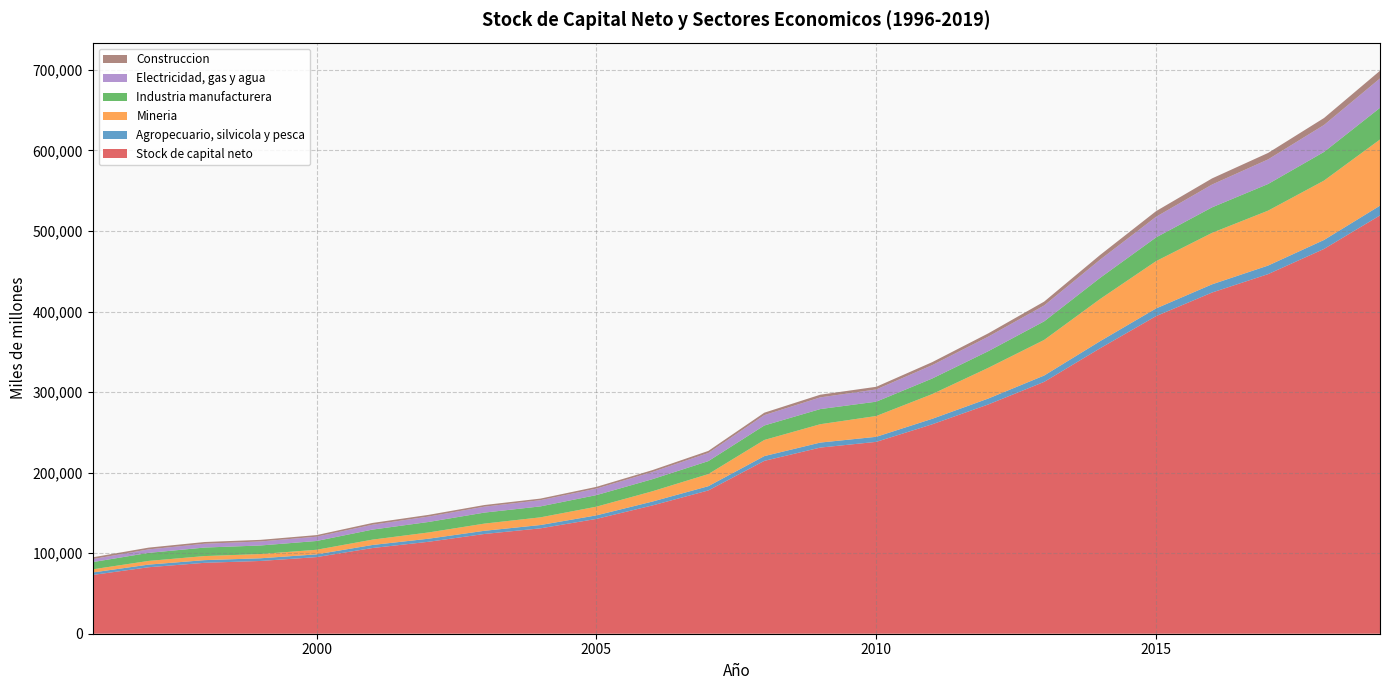

Reading left to right, what are all the values shown in this chart?

Stock de capital neto: 1996=72946	1997=82533	1998=88035	1999=90335	2000=95122	2001=106400	2002=114133	2003=123831	2004=130825	2005=142529	2006=159234	2007=177864	2008=214591	2009=231076	2010=238163	2011=259981	2012=284579	2013=312656	2014=354383	2015=394297	2016=423561	2017=446396	2018=477682	2019=519280
Agropecuario, silvicola y pesca: 1996=3073	1997=3273	1998=3317	1999=3330	2000=3399	2001=3777	2002=3796	2003=3949	2004=4101	2005=4389	2006=4813	2007=5282	2008=5904	2009=6214	2010=6288	2011=6808	2012=7332	2013=7876	2014=8802	2015=9533	2016=10187	2017=10623	2018=11125	2019=12101
Mineria: 1996=3903	1997=4577	1998=5044	1999=5258	2000=5687	2001=6634	2002=7763	2003=8927	2004=9546	2005=10779	2006=12764	2007=15046	2008=20030	2009=22787	2010=25817	2011=30694	2012=38107	2013=44191	2014=52353	2015=58736	2016=63903	2017=68160	2018=73715	2019=82143
Industria manufacturera: 1996=8979	1997=9973	1998=10580	1999=10619	2000=10908	2001=12454	2002=13029	2003=13666	2004=13584	2005=14365	2006=15023	2007=16077	2008=17962	2009=18796	2010=17791	2011=19325	2012=20656	2013=23066	2014=26252	2015=29442	2016=31645	2017=33083	2018=35562	2019=39309
Electricidad, gas y agua: 1996=3748	1997=4334	1998=4736	1999=5004	2000=5317	2001=6068	2002=6683	2003=7345	2004=7707	2005=8076	2006=8933	2007=10096	2008=12906	2009=14521	2010=15189	2011=16622	2012=18064	2013=19695	2014=22580	2015=25599	2016=28337	2017=30541	2018=33457	2019=36492
Construccion: 1996=2200	1997=2196	1998=2134	1999=1994	2000=2002	2001=2187	2002=2131	2003=2057	2004=1984	2005=2175	2006=2308	2007=2581	2008=2987	2009=3325	2010=3299	2011=3722	2012=4078	2013=4800	2014=5829	2015=7000	2016=7599	2017=8008	2018=8652	2019=9516